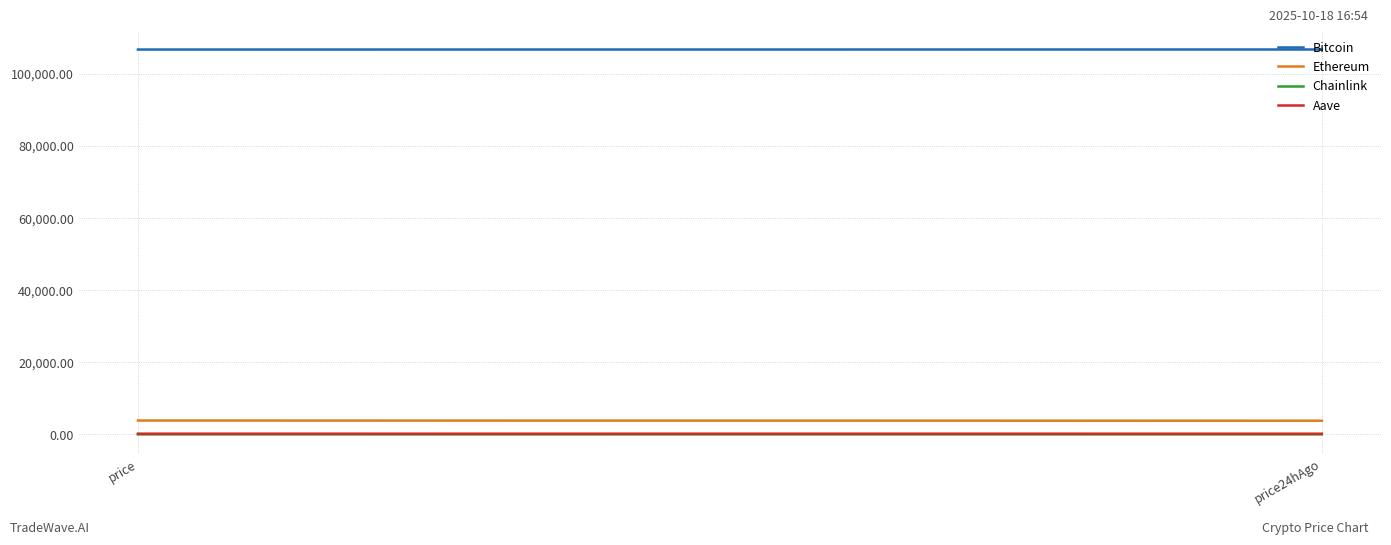

What is the value of the Chainlink point at the 1st from the left?

16.7